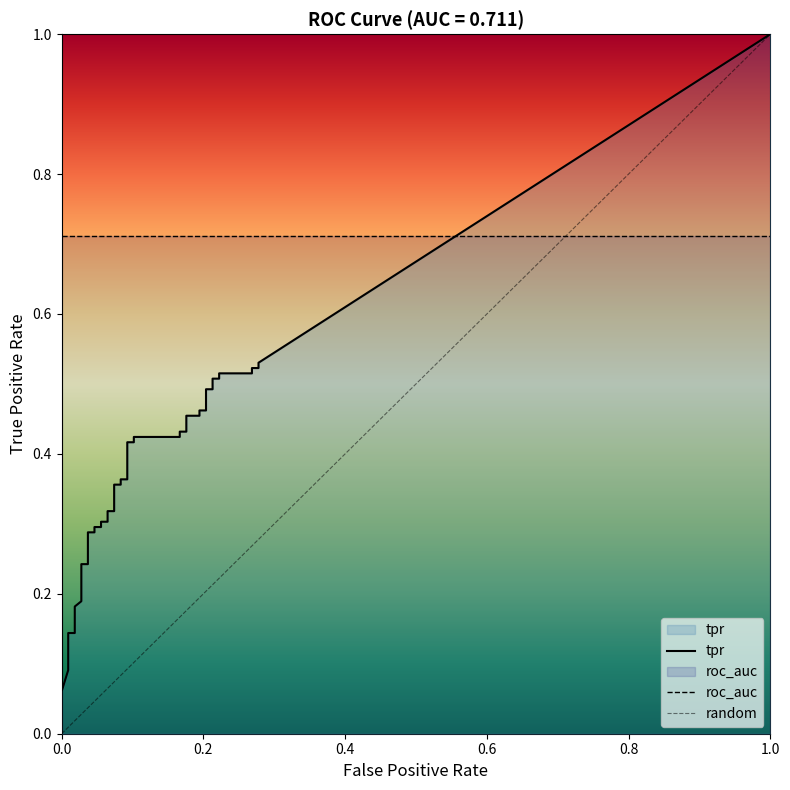

Count the tpr values in the range 0 to 1.

40